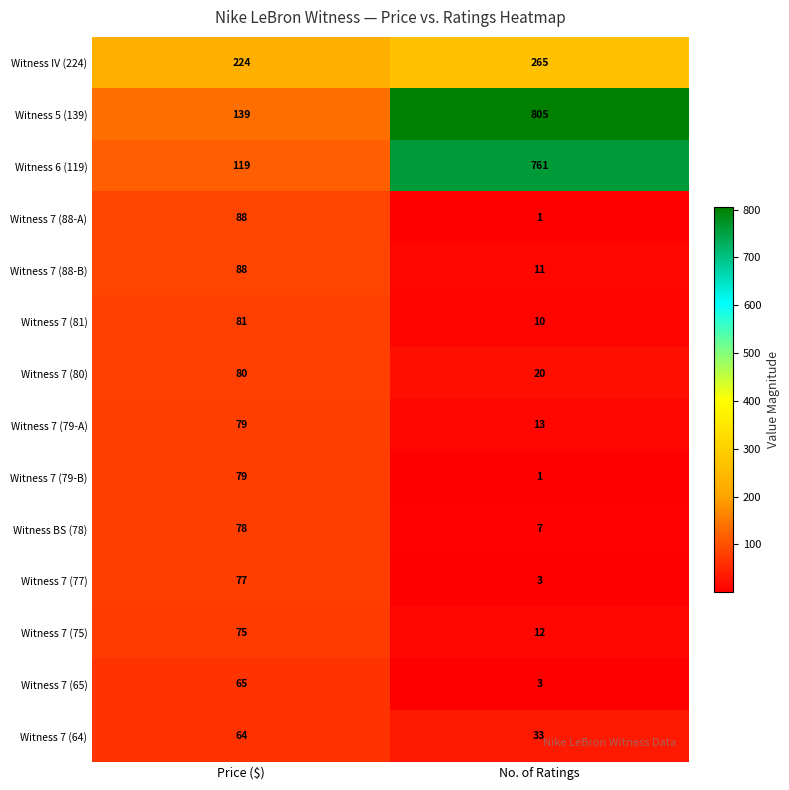

What is the difference between the Witness 7 (75) values at No. of Ratings and Price ($)?

63